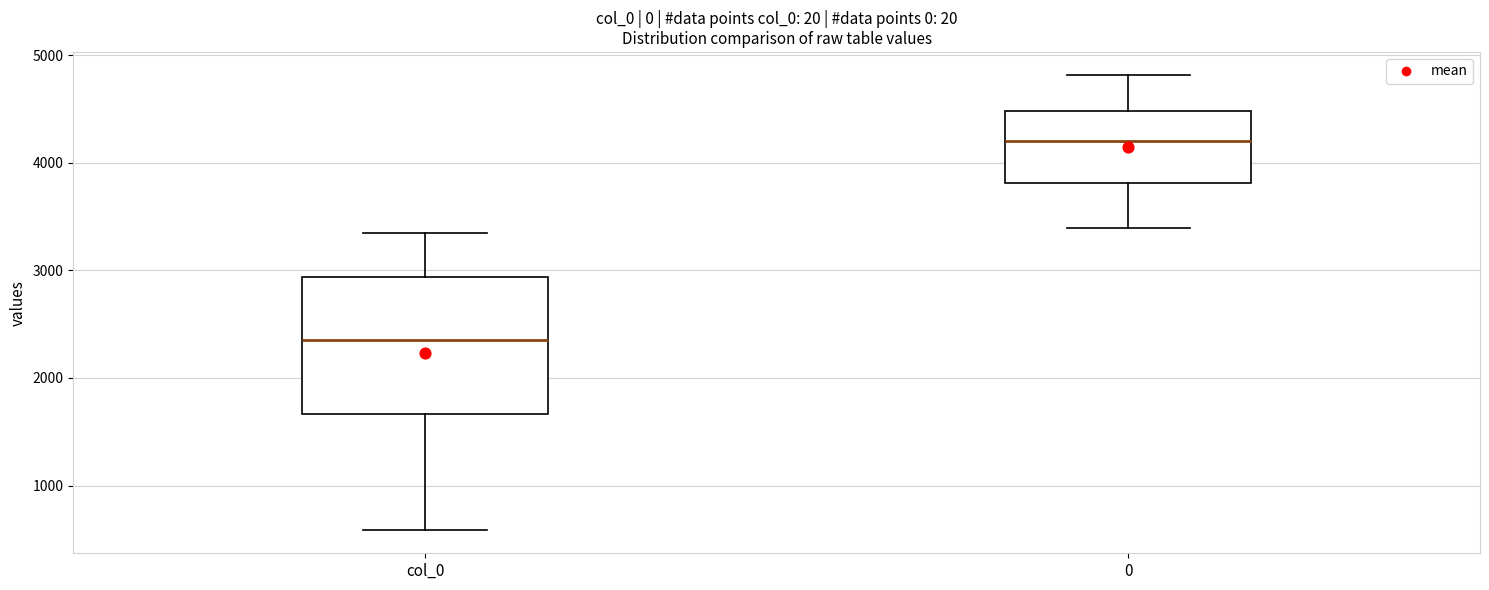

Reading left to right, transcribe this box plot: for each box, give where its median line is, the range the box spans, and where its two whiskers end, as read against the y-axis. The values are not printed on the chart, so give them approximately, as read against the axis.

col_0: median 2400, box 1700 to 2900, whiskers 600 to 3300
0: median 4200, box 3800 to 4500, whiskers 3400 to 4800